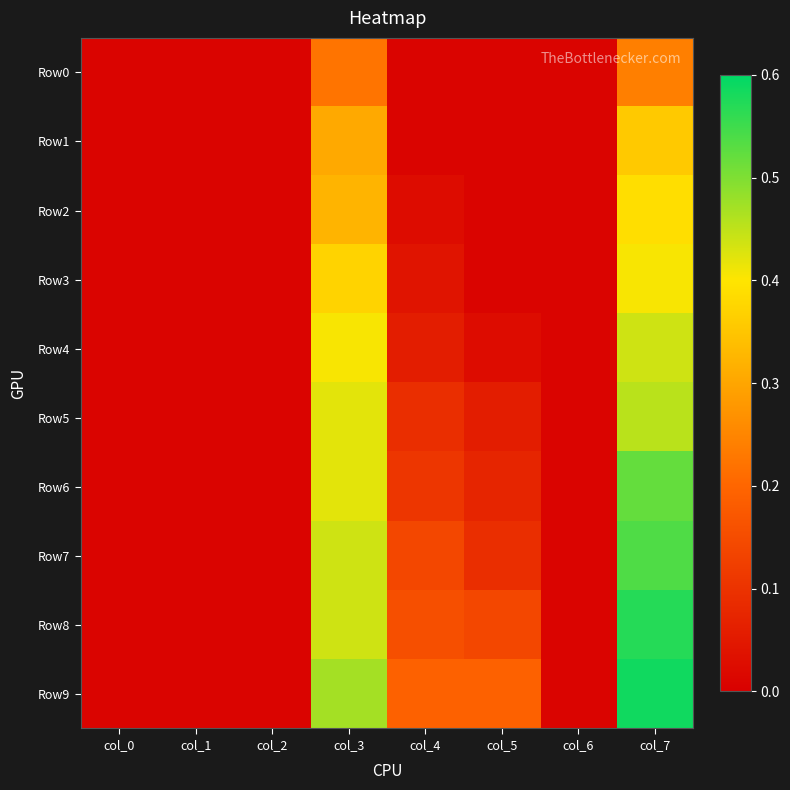

At which category is the sum across all series the highest?

col_7